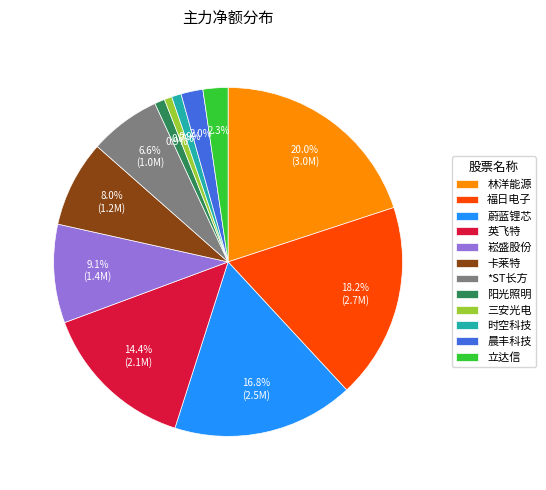

What is the total percentage of 崧盛股份 and 英飞特?

23.5%